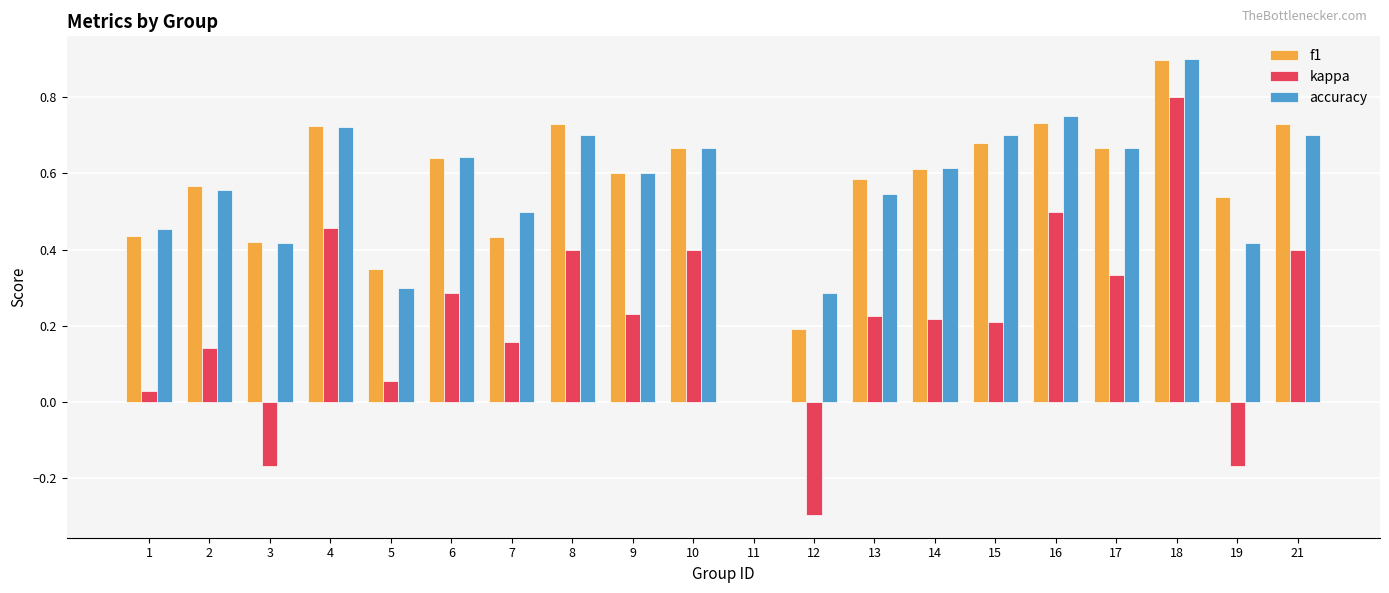

The value of accuracy at 5 is 0.3. True or false?

True